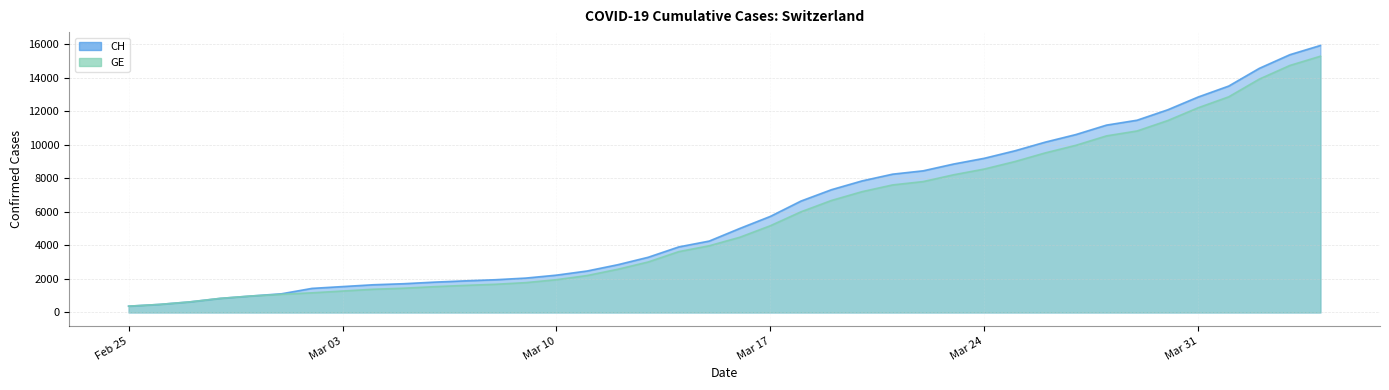

True or false: CH and GE intersect in this chart.

False